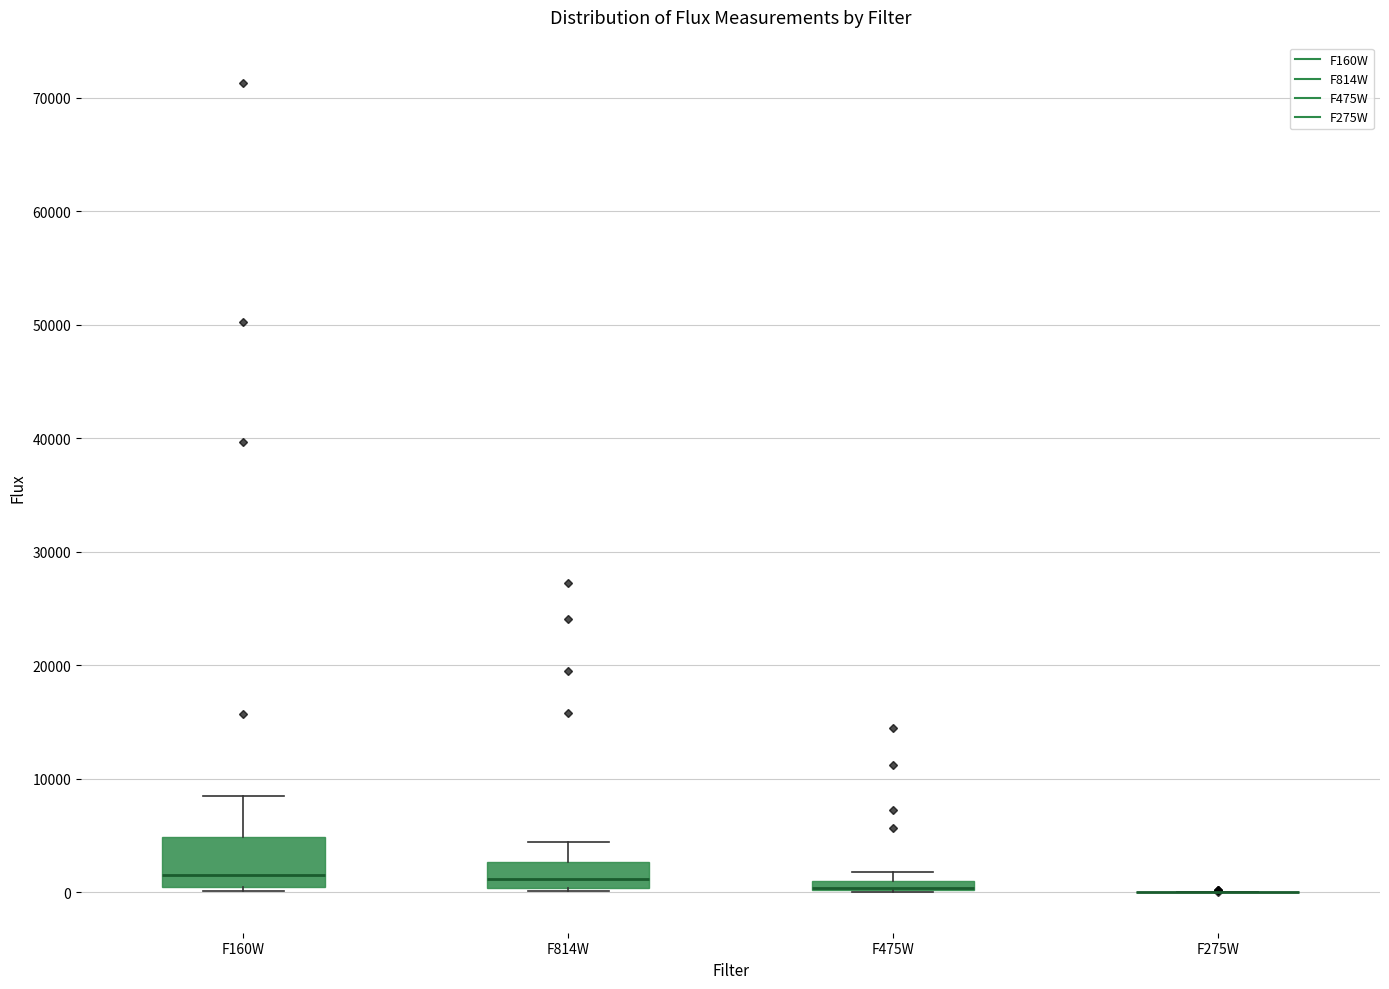

Where is the lower edge of the box for F475W on the y-axis? The values are not printed on the chart, so give them approximately, as read against the axis.

0